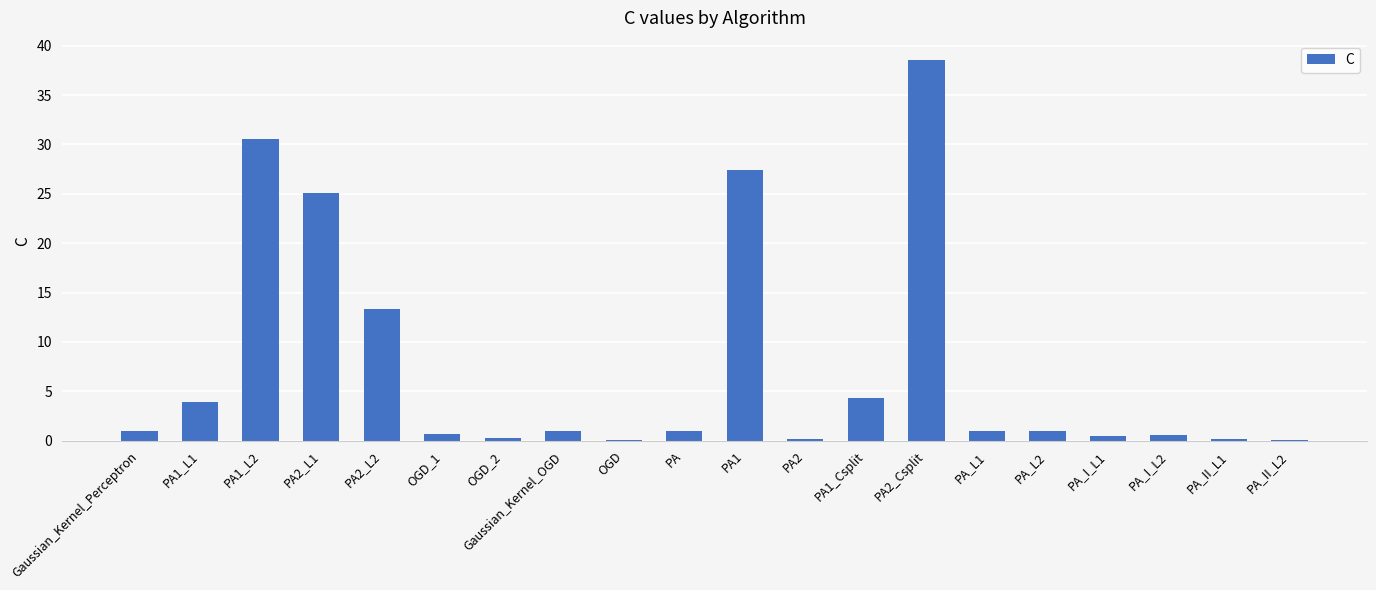

Is it true that the value at PA_I_L2 is 0.6?

True